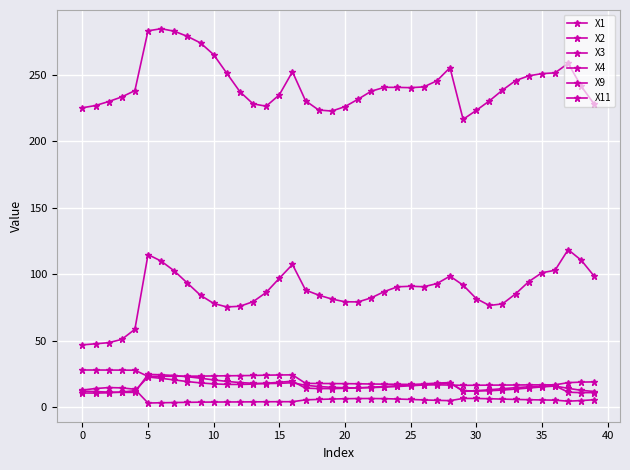

How many data points in X1 are less than 240?

20